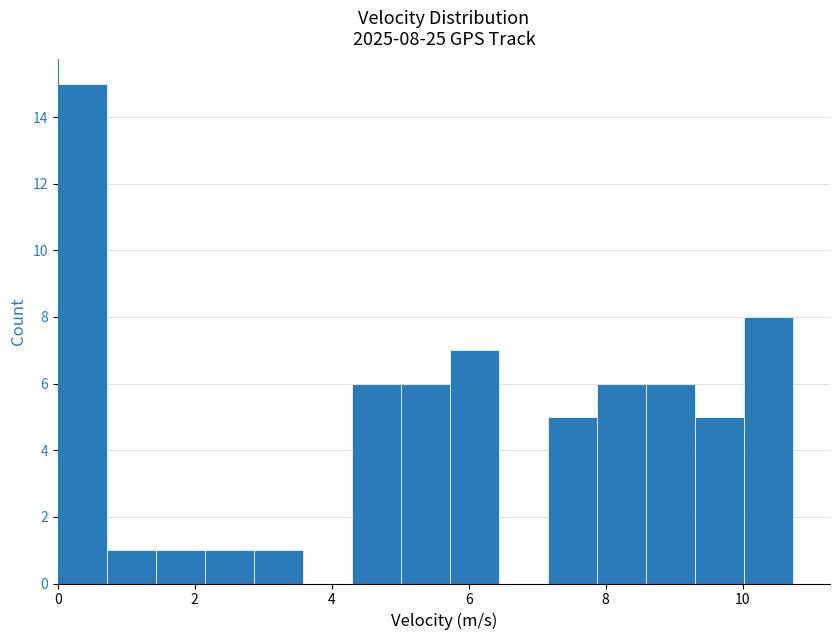

Around what value on the x-axis is the tallest bar? Give the approximate position of its centre, as read against the axis.

0.4